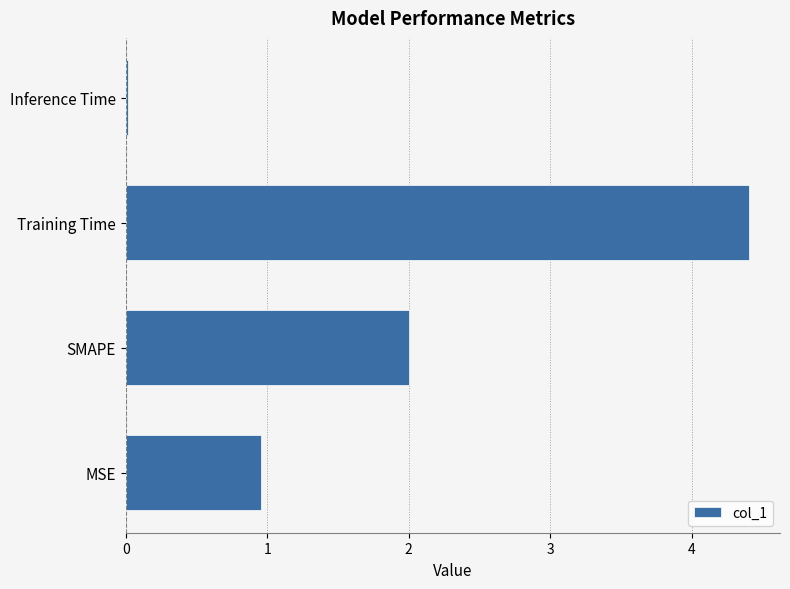

Which label corresponds to the smallest value in the chart?

Inference Time